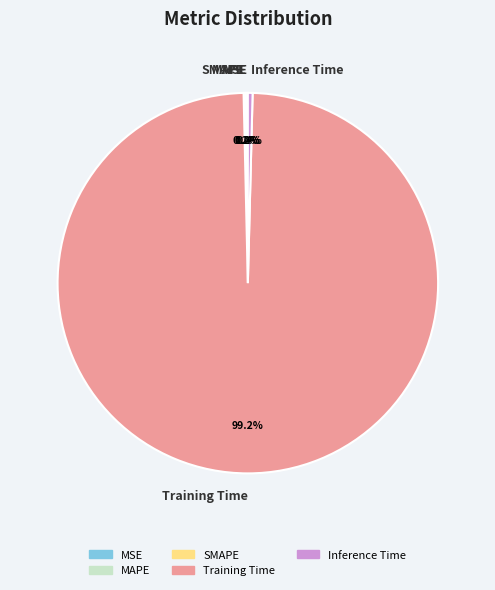

Rank the categories by value from lowest to highest.

MSE, MAPE, SMAPE, Inference Time, Training Time